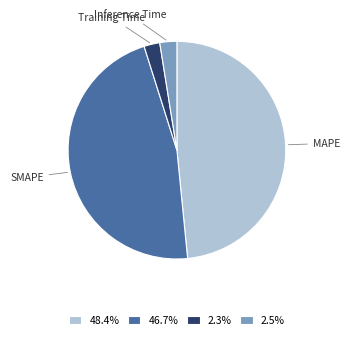

Is there any slice that represents more than half of the pie?

No